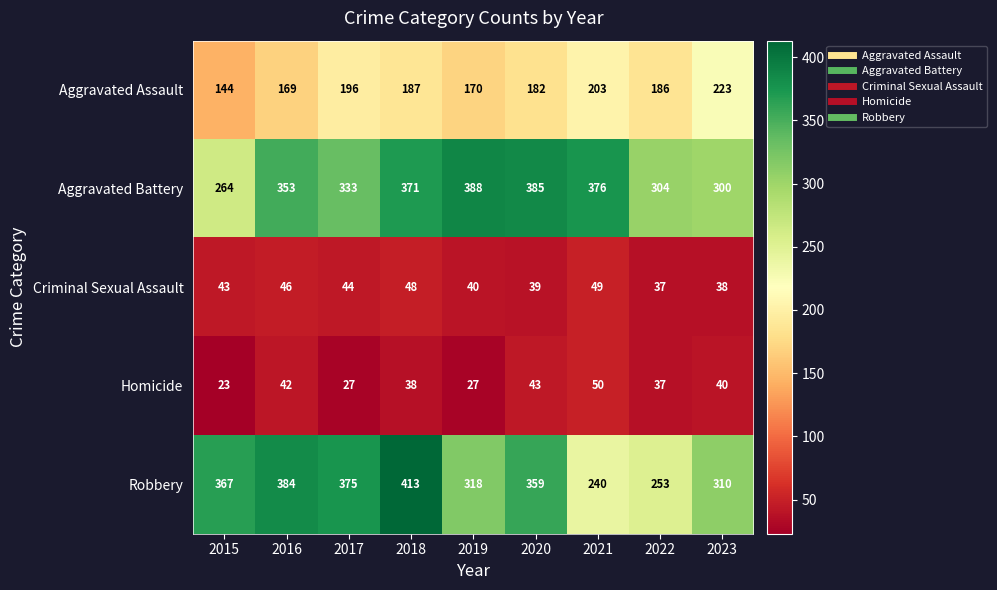

Rank the series at 2021 from lowest to highest value.

Criminal Sexual Assault, Homicide, Aggravated Assault, Robbery, Aggravated Battery